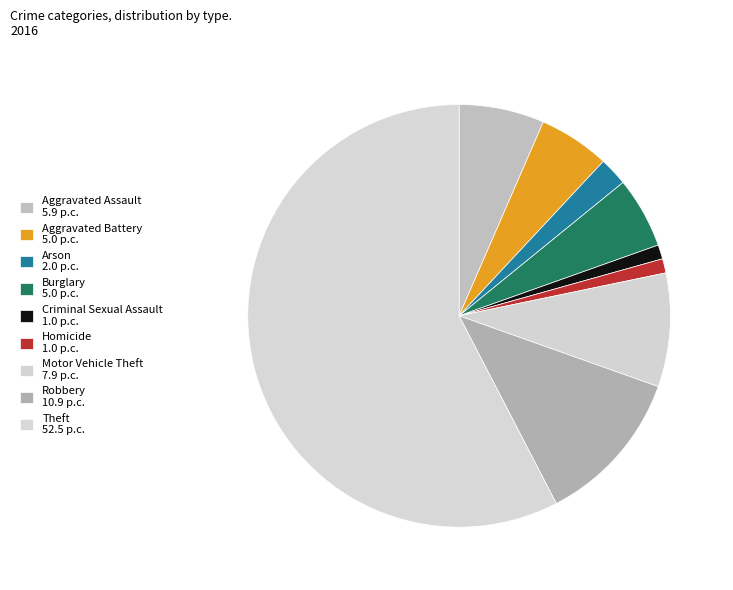

Count the number of slices in the pie.

9